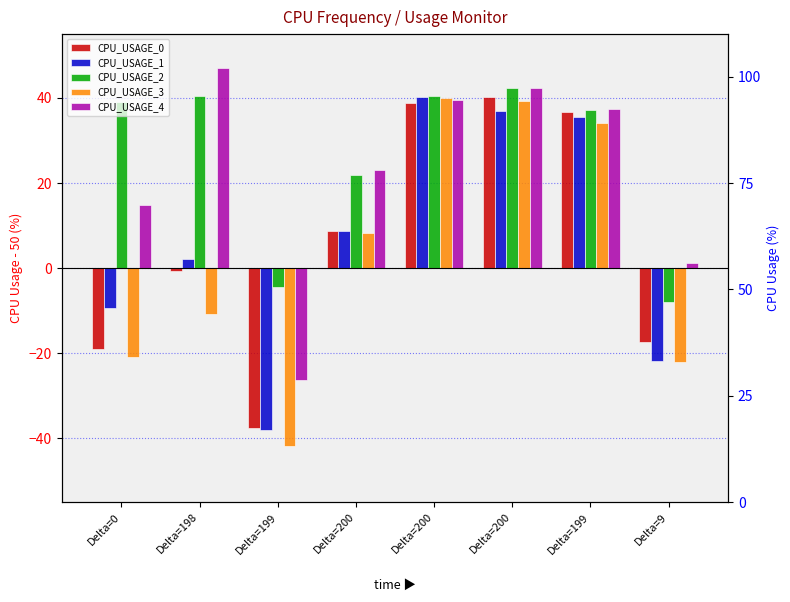

How many categories are shown in the chart?

8